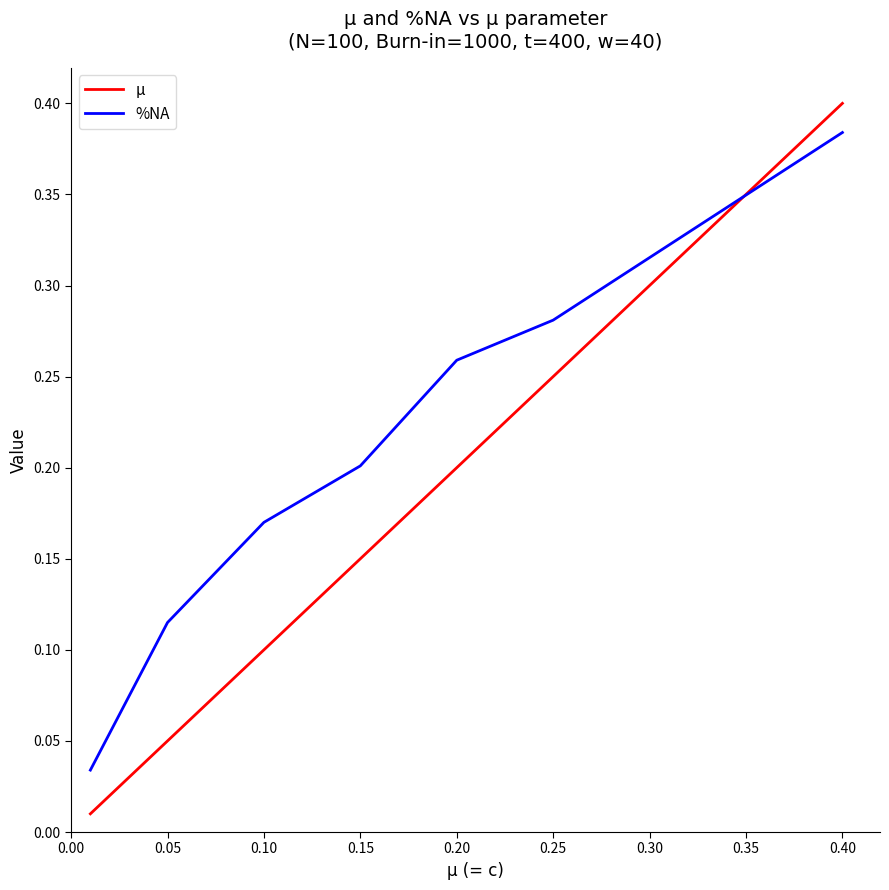

Which series has the widest spread of values?

µ